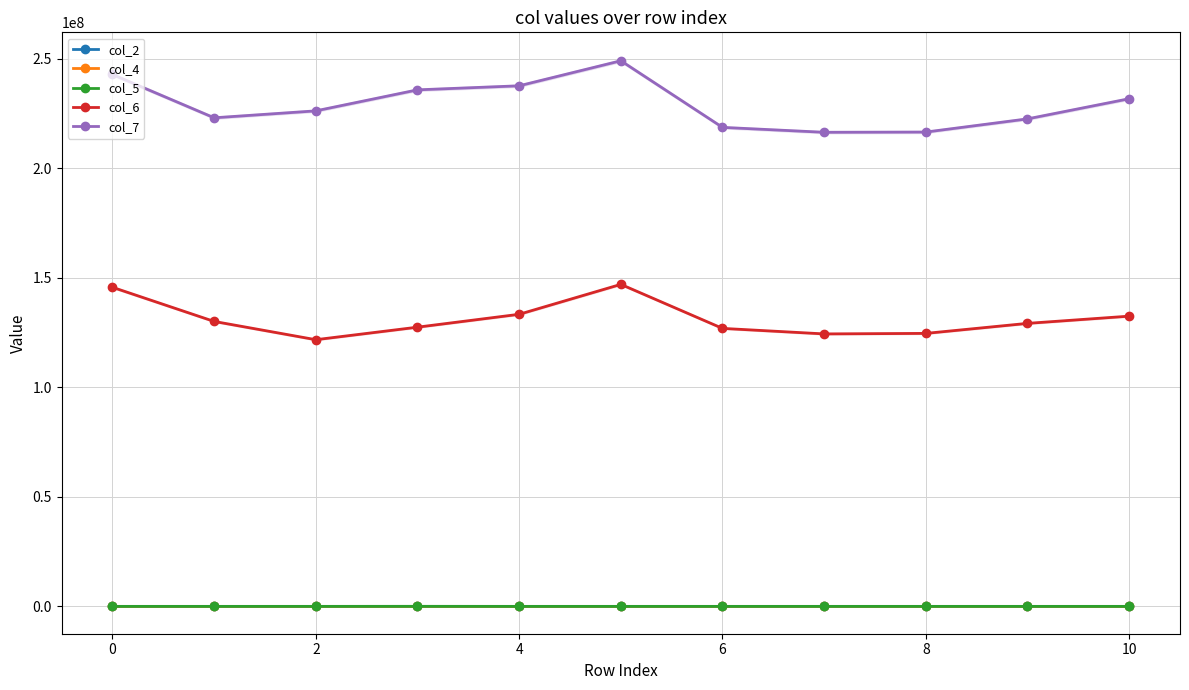

True or false: col_6 and col_2 cross at least once.

False